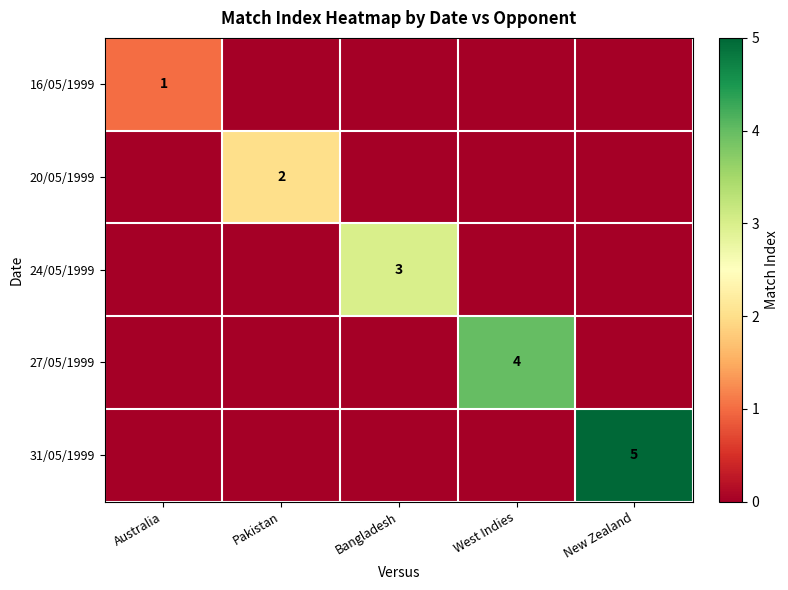

True or false: 16/05/1999 has a value of 0 at Australia.

False